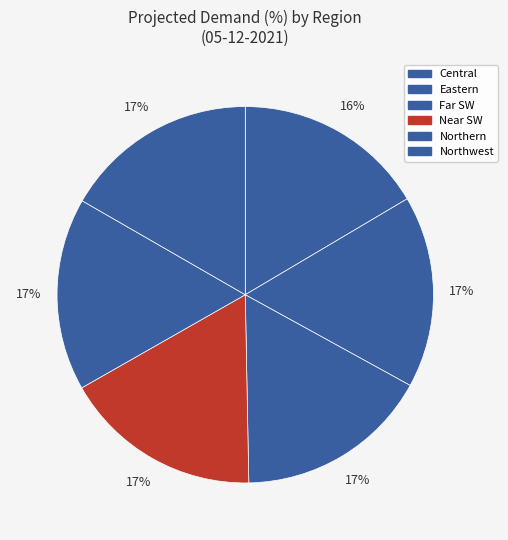

To the nearest percent, what percentage of the pie is Near SW?

17%